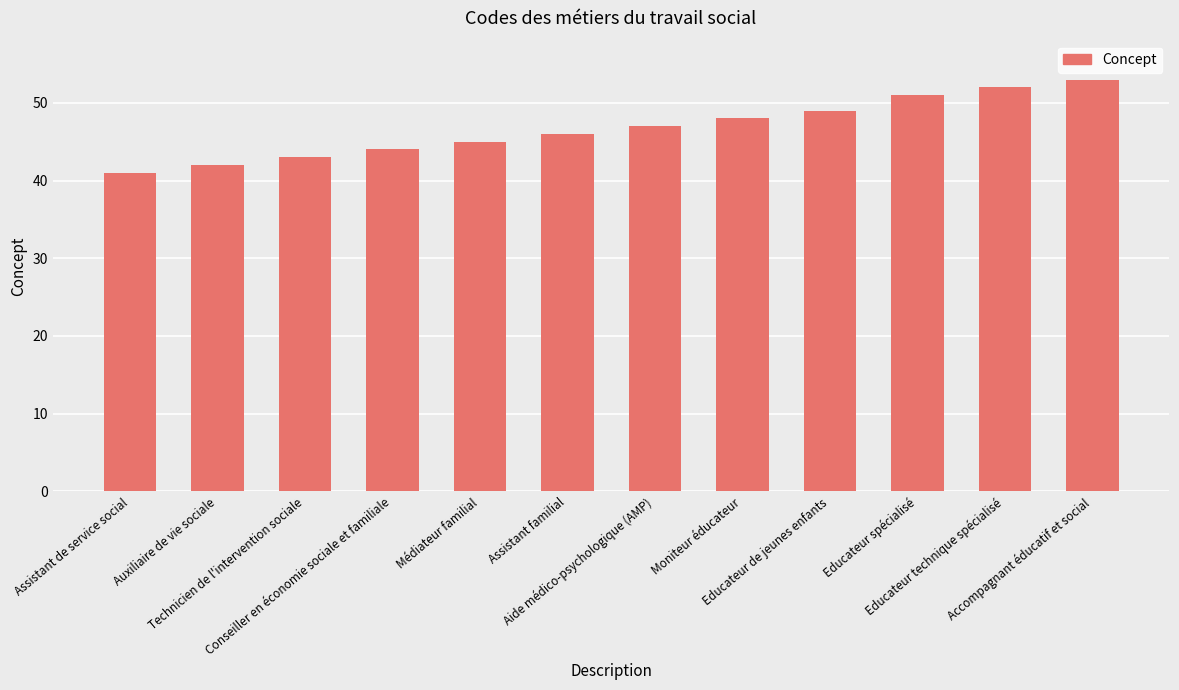

The chart shows a value of 11 at Aide médico-psychologique (AMP). True or false?

False